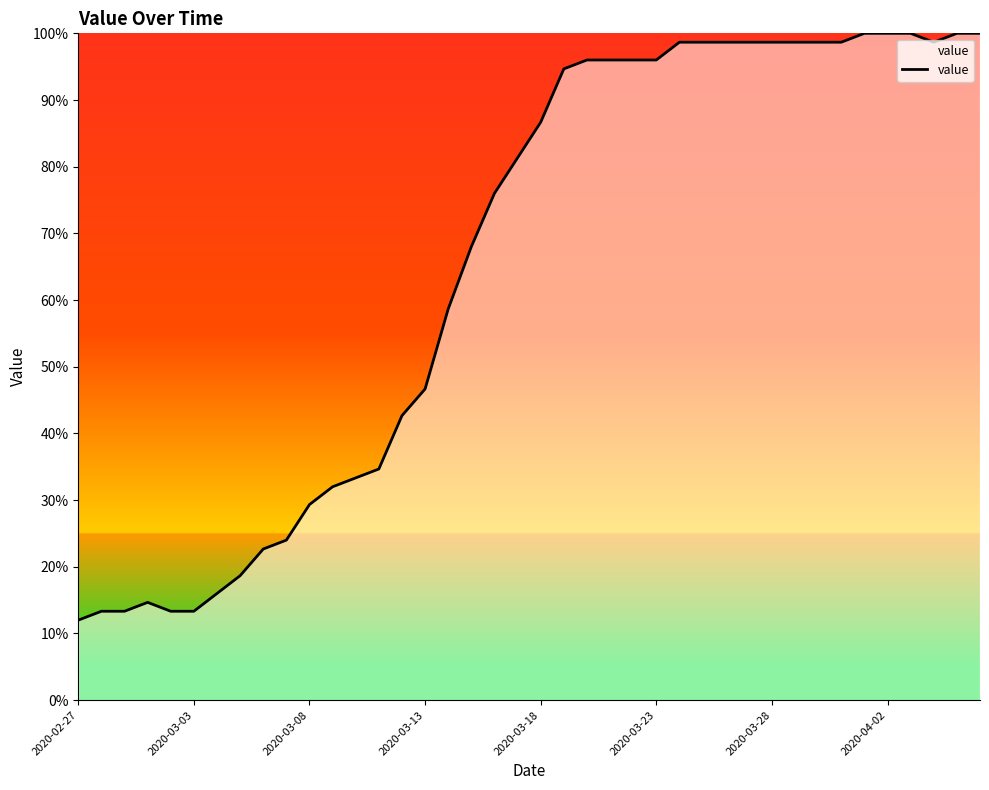

What is the difference between the maximum and minimum values?

88.0